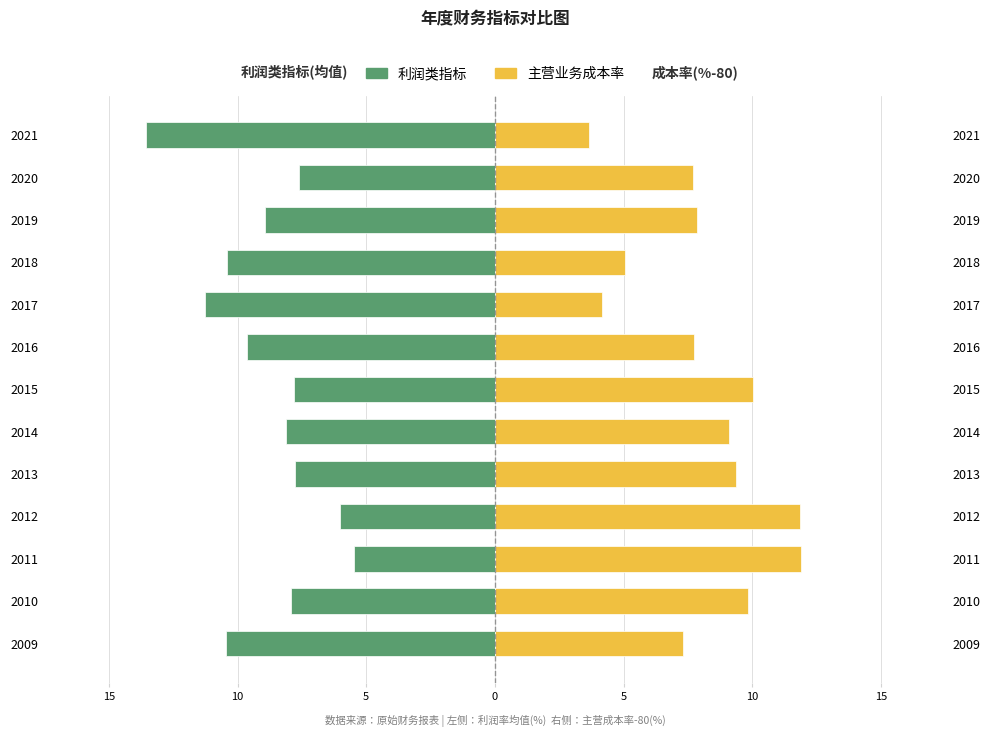

Rank the series at 2014 from highest to lowest value.

主营业务成本率(%)-80, 利润类指标(均值)